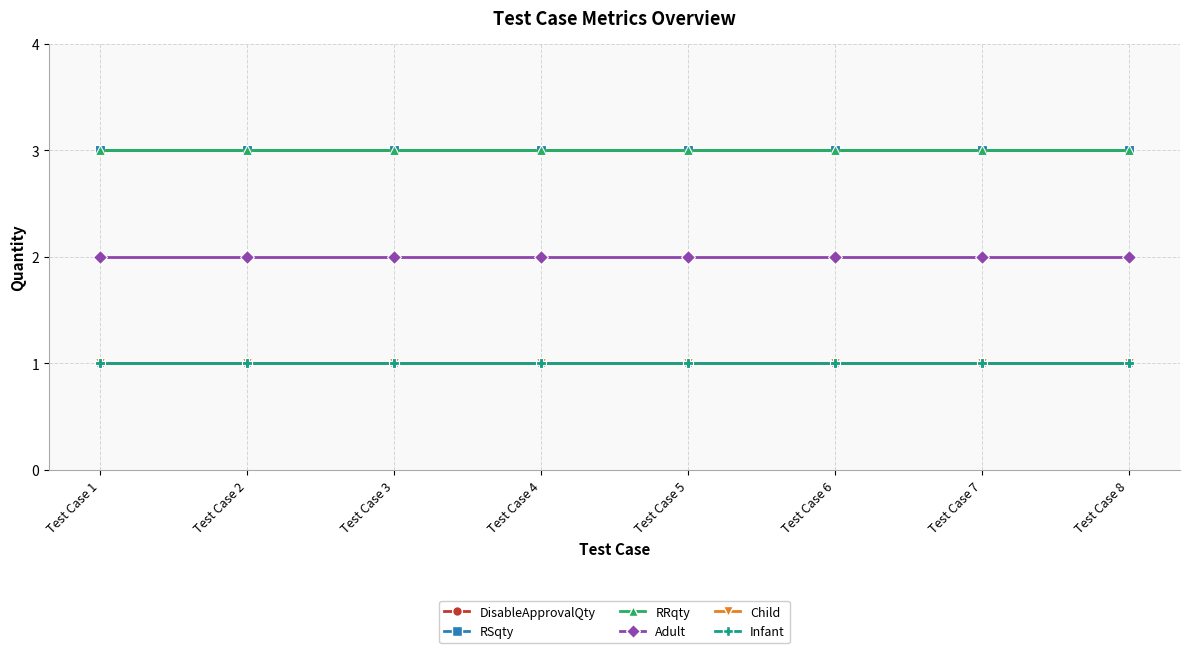

Does the chart have visible grid lines?

Yes